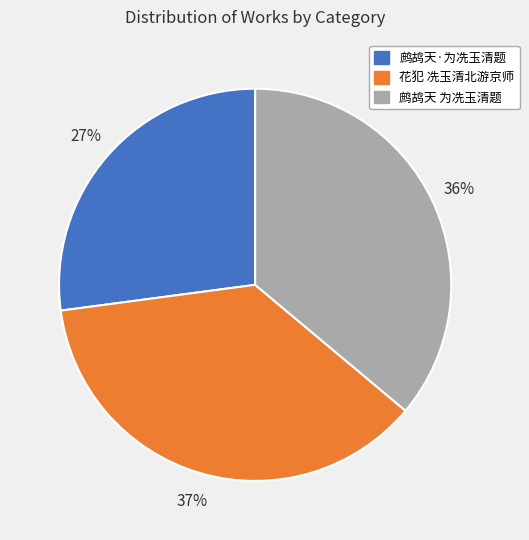

Rank the categories by value from lowest to highest.

鹧鸪天·为冼玉清题, 鹧鸪天 为冼玉清题, 花犯 冼玉清北游京师